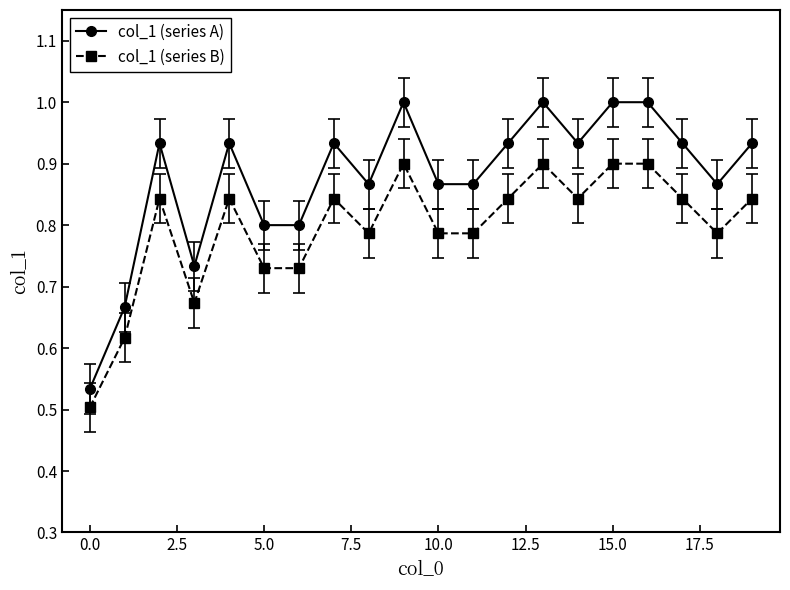

True or false: col_1 (series A) has more than 0 points higher than both neighbors.

True